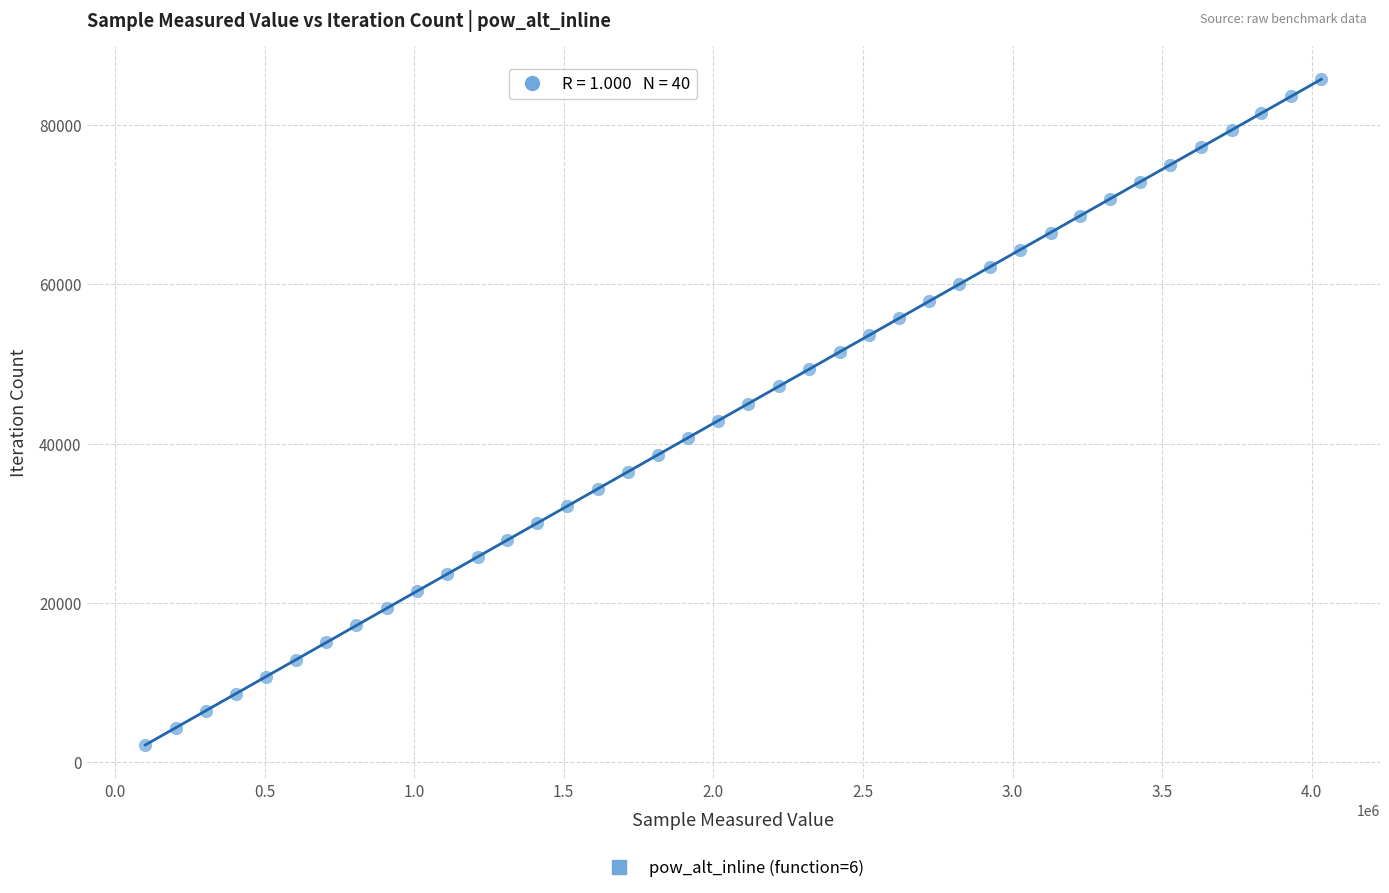

What is the range of Y values (max minus min)?

83616